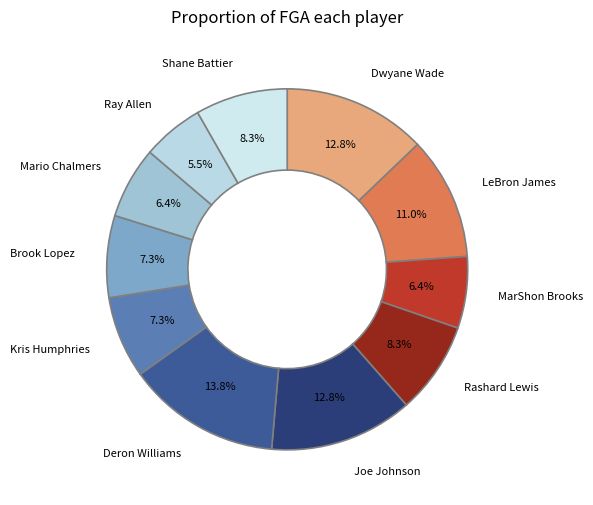

What percentage is NOT represented by Rashard Lewis?

91.7%